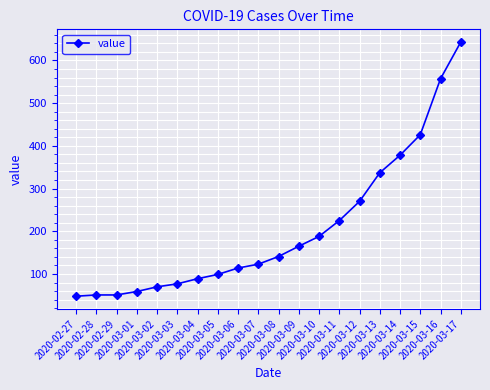

What is the maximum value shown in the chart?

643